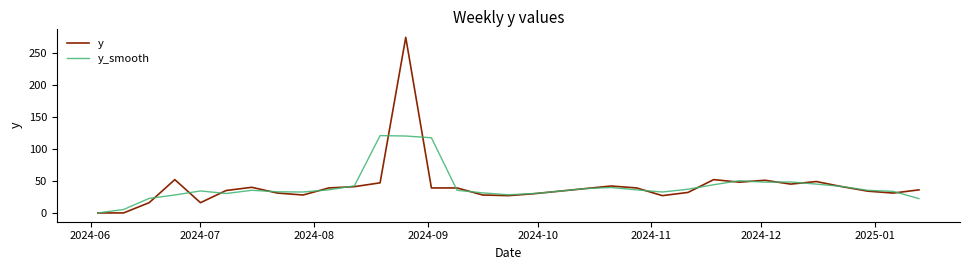

How many distinct data groups are displayed?

2